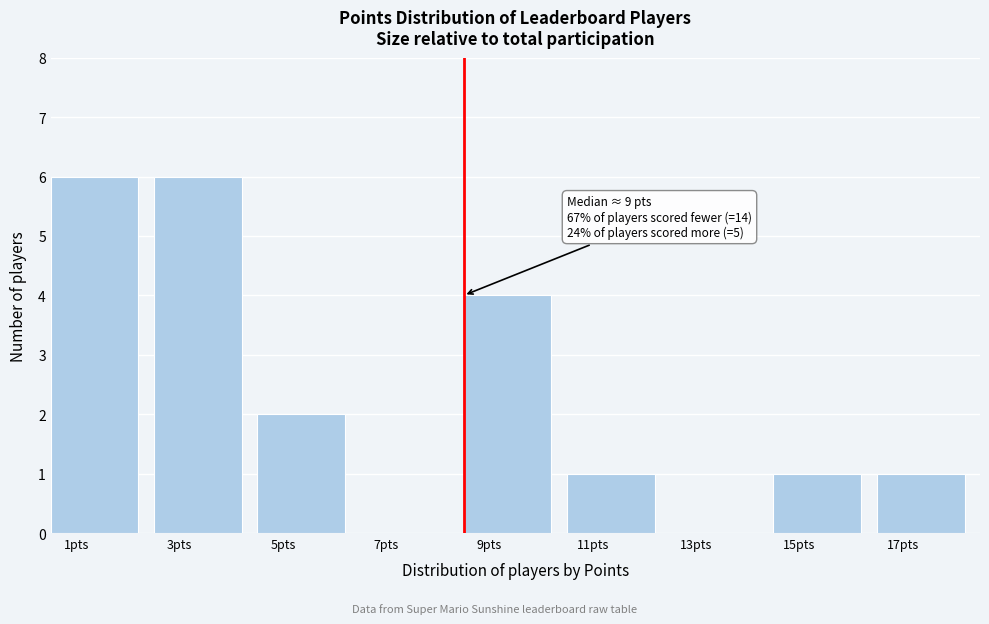

Reading left to right, list all the values displayed in this chart.

1pts=6	3pts=6	5pts=2	7pts=0	9pts=4	11pts=1	13pts=0	15pts=1	17pts=1